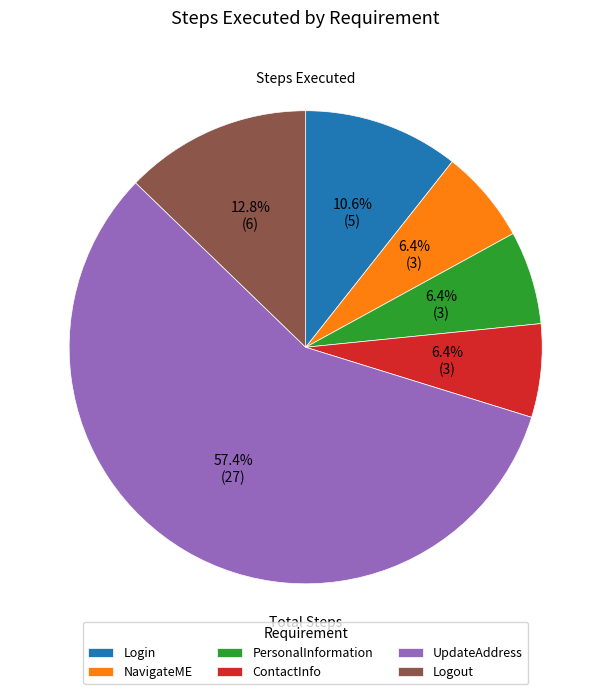

To the nearest percent, what percentage of the pie is ContactInfo?

6%